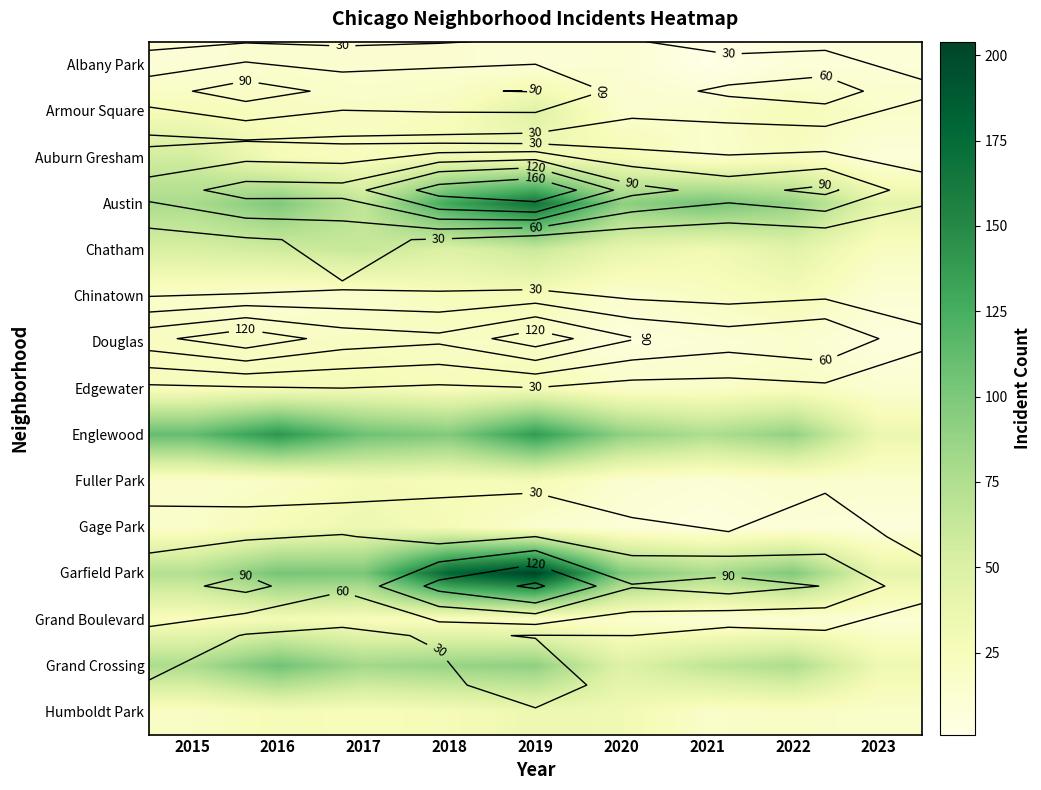

Is it true that Humboldt Park equals 33 at 2017?

False